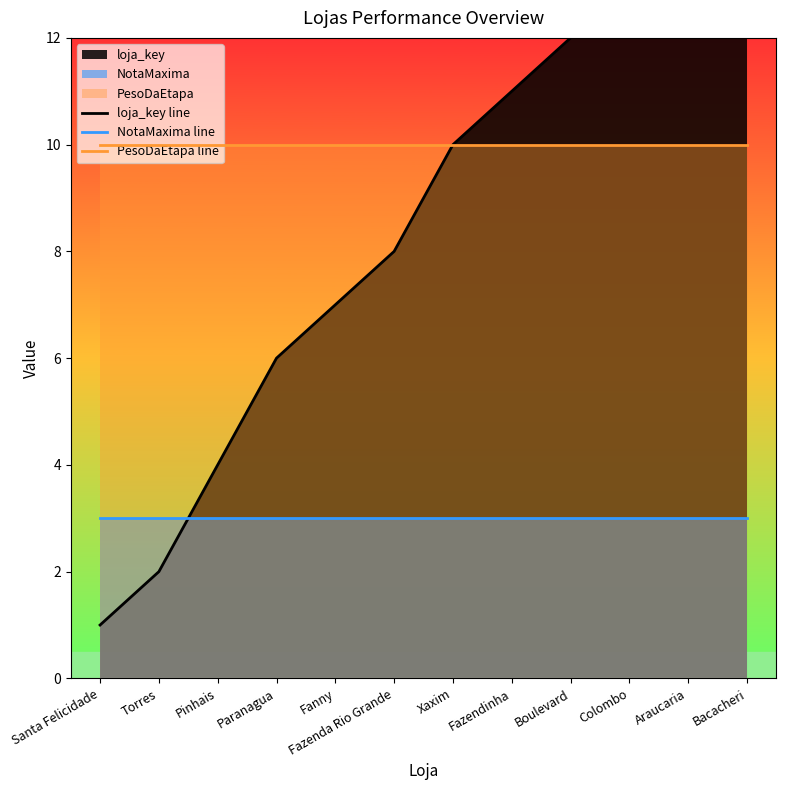

What is the label of the 12th point from the left?

Bacacheri